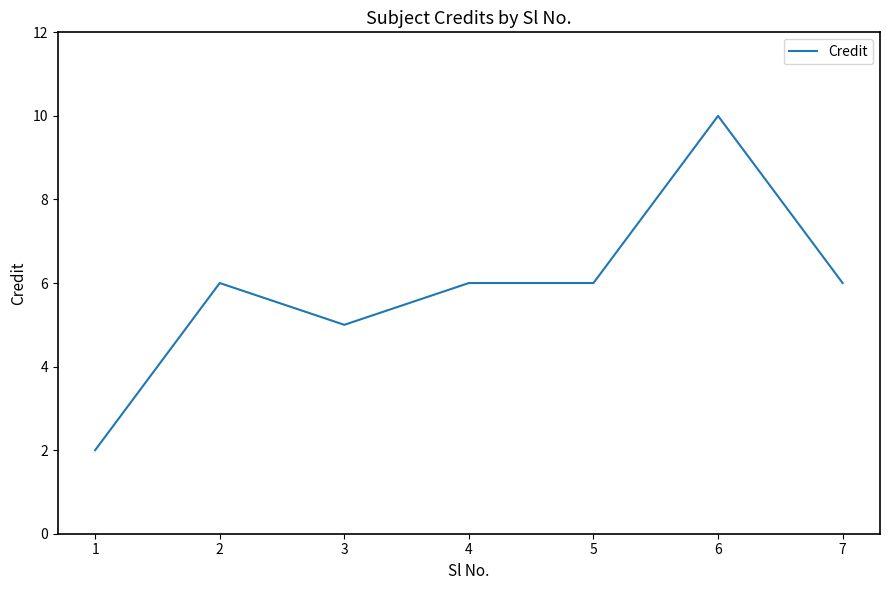

What value does the data have at 5?

6